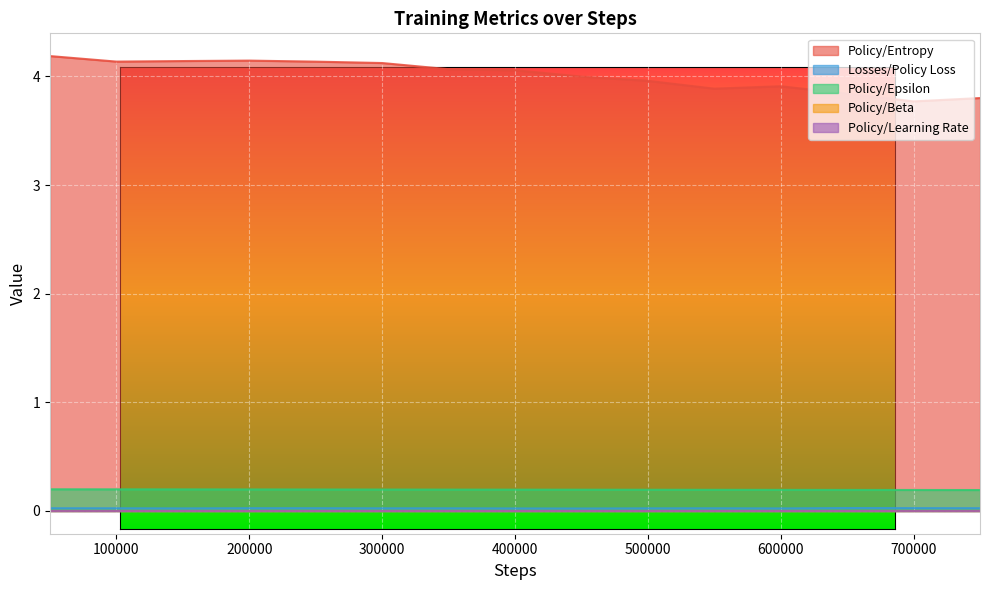

True or false: Losses/Policy Loss and Policy/Beta intersect in this chart.

False